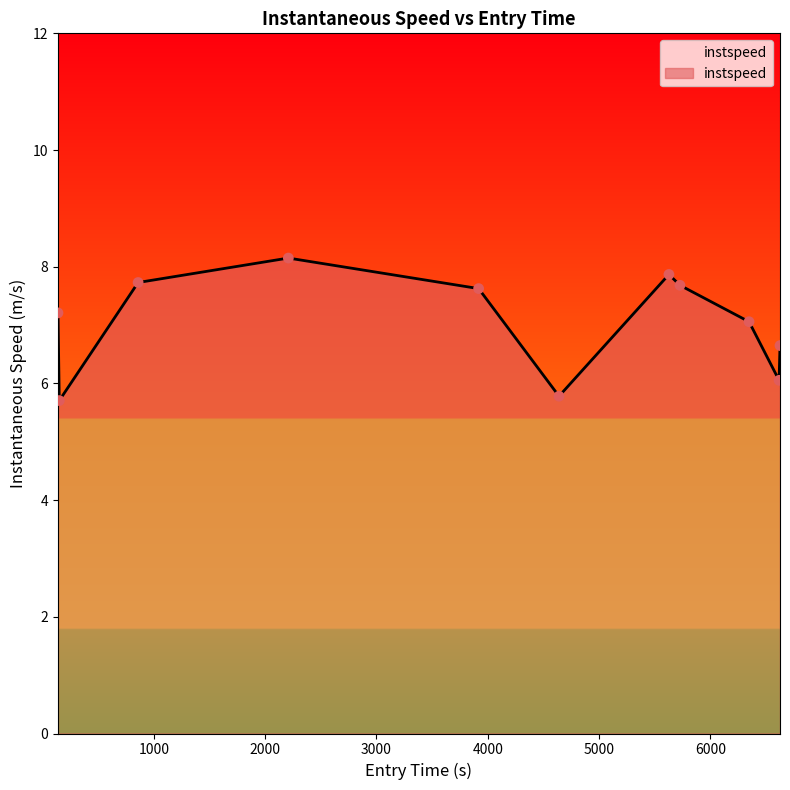

What is the smallest value displayed?

5.7